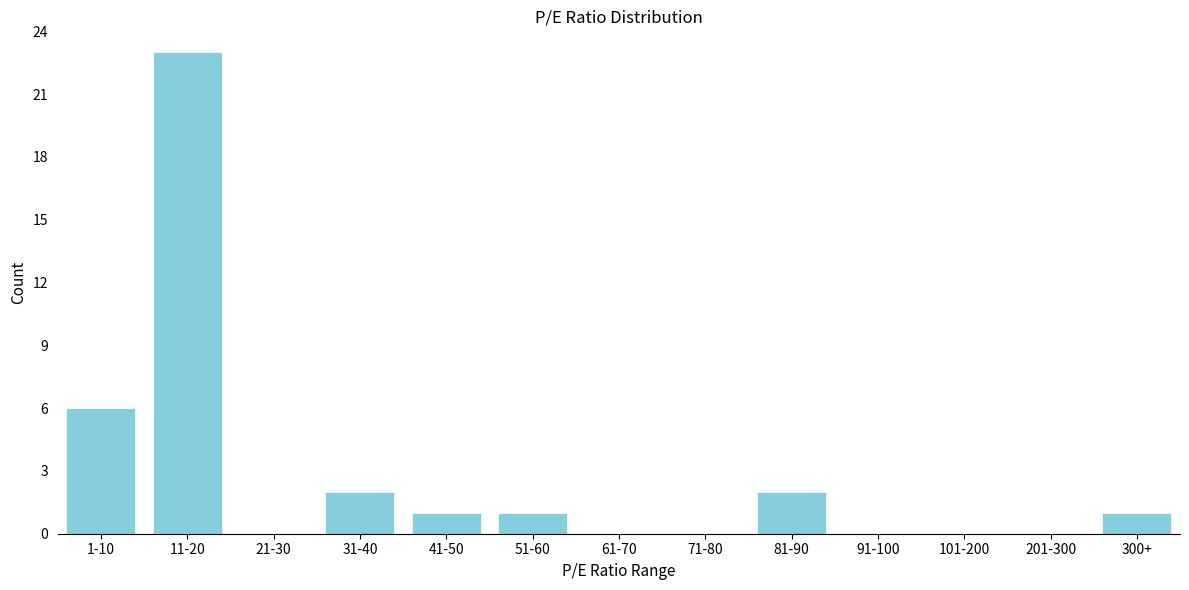

Reading left to right, list all the values displayed in this chart.

1-10=6	11-20=23	21-30=0	31-40=2	41-50=1	51-60=1	61-70=0	71-80=0	81-90=2	91-100=0	101-200=0	201-300=0	300+=1